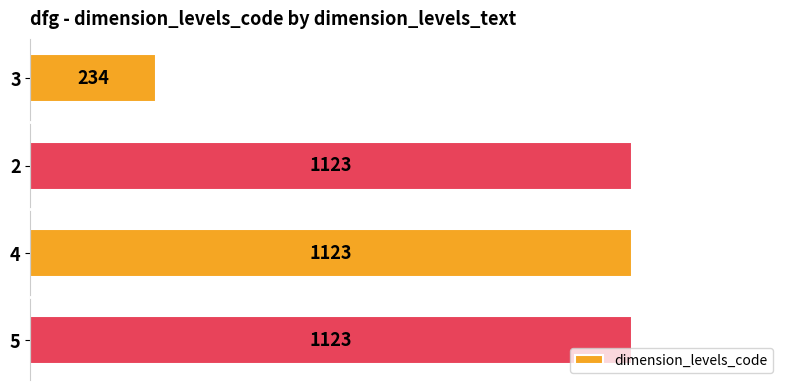

True or false: the data shows 1123 at 4.

True